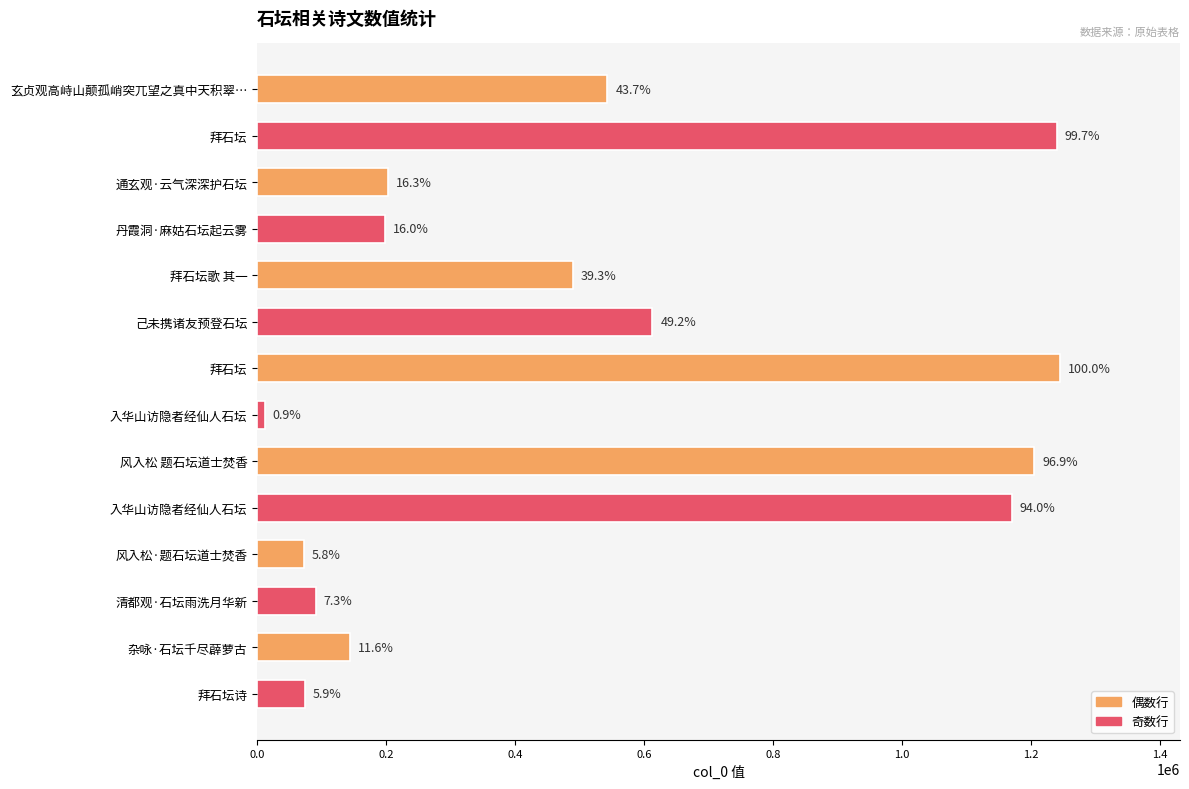

Does the chart contain any negative values?

No